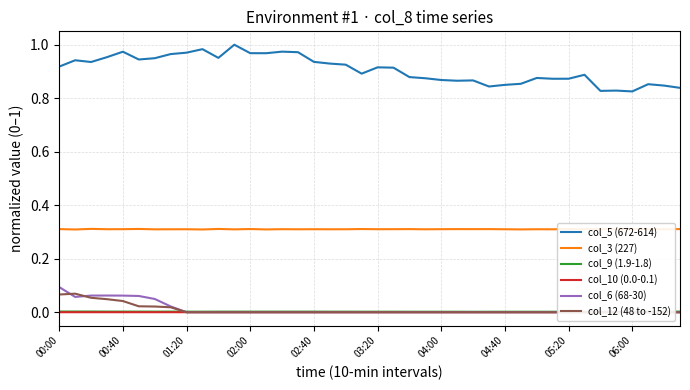

Reading right to left, what are all the values shown in this chart?

col_5 (672-614): 0.8	0.8	0.9	0.8	0.8	0.8	0.9	0.9	0.9	0.9	0.9	0.8	0.8	0.9	0.9	0.9	0.9	0.9	0.9	0.9	0.9	0.9	0.9	0.9	1.0	1.0	1.0	1.0	1.0	1.0	1.0	1.0	1.0	0.9	0.9	1.0	1.0	0.9	0.9	0.9
col_3 (227): 0.3	0.3	0.3	0.3	0.3	0.3	0.3	0.3	0.3	0.3	0.3	0.3	0.3	0.3	0.3	0.3	0.3	0.3	0.3	0.3	0.3	0.3	0.3	0.3	0.3	0.3	0.3	0.3	0.3	0.3	0.3	0.3	0.3	0.3	0.3	0.3	0.3	0.3	0.3	0.3
col_9 (1.9-1.8): 0.0	0.0	0.0	0.0	0.0	0.0	0.0	0.0	0.0	0.0	0.0	0.0	0.0	0.0	0.0	0.0	0.0	0.0	0.0	0.0	0.0	0.0	0.0	0.0	0.0	0.0	0.0	0.0	0.0	0.0	0.0	0.0	0.0	0.0	0.0	0.0	0.0	0.0	0.0	0.0
col_10 (0.0-0.1): 0.0	0.0	0.0	0.0	0.0	0.0	0.0	0.0	0.0	0.0	0.0	0.0	0.0	0.0	0.0	0.0	0.0	0.0	0.0	0.0	0.0	0.0	0.0	0.0	0.0	0.0	0.0	0.0	0.0	0.0	0.0	0.0	0.0	0.0	0.0	0.0	0.0	0.0	0.0	0.0
col_6 (68-30): 0.0	0.0	0.0	0.0	0.0	0.0	0.0	0.0	0.0	0.0	0.0	0.0	0.0	0.0	0.0	0.0	0.0	0.0	0.0	0.0	0.0	0.0	0.0	0.0	0.0	0.0	0.0	0.0	0.0	0.0	0.0	0.0	0.0	0.0	0.1	0.1	0.1	0.1	0.1	0.1
col_12 (48 to -152): 0.0	0.0	0.0	0.0	0.0	0.0	0.0	0.0	0.0	0.0	0.0	0.0	0.0	0.0	0.0	0.0	0.0	0.0	0.0	0.0	0.0	0.0	0.0	0.0	0.0	0.0	0.0	0.0	0.0	0.0	0.0	0.0	0.0	0.0	0.0	0.0	0.0	0.1	0.1	0.1